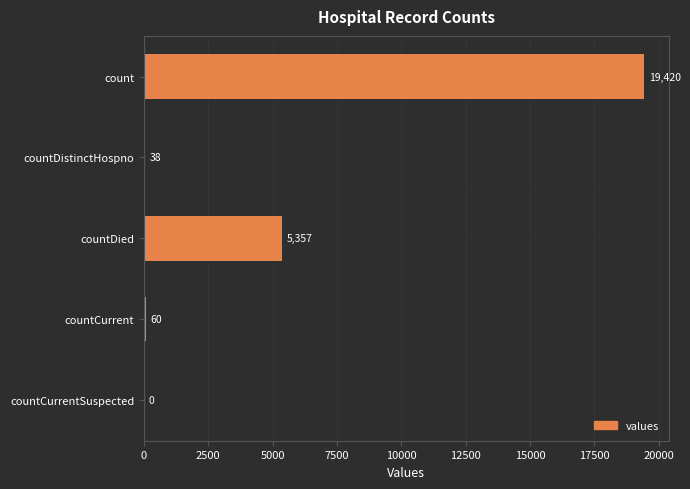

Reading top to bottom, extract all data points from this chart.

count=19420	countDistinctHospno=38	countDied=5357	countCurrent=60	countCurrentSuspected=0